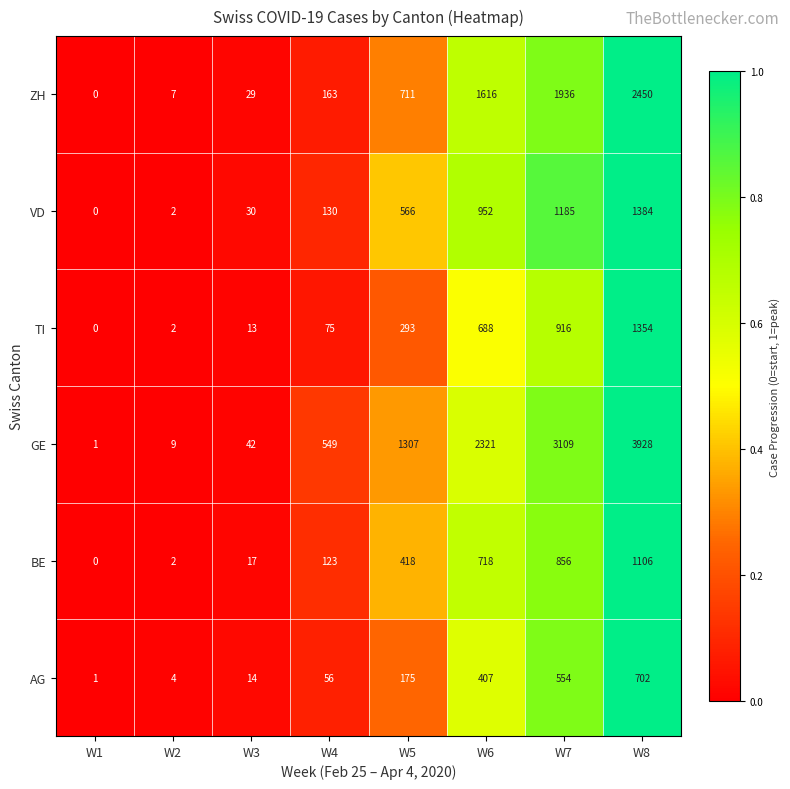

Rank the series at W5 from highest to lowest value.

GE, ZH, VD, BE, TI, AG